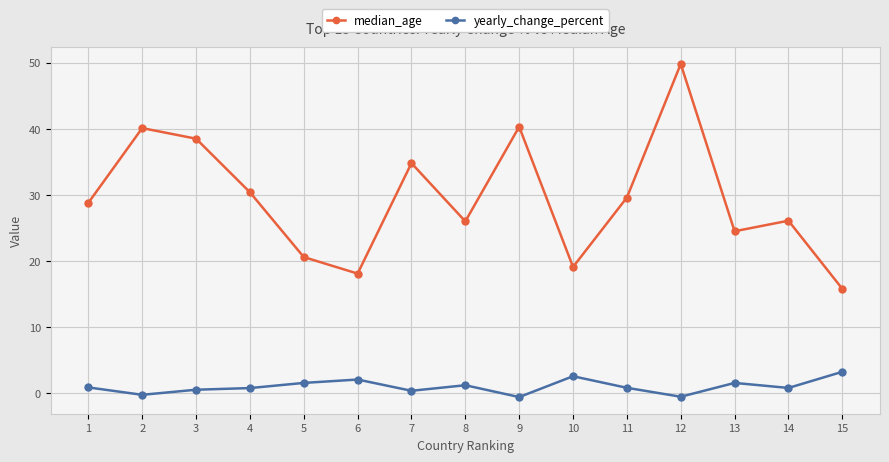

Read the yearly_change_percent value at 3.

0.5